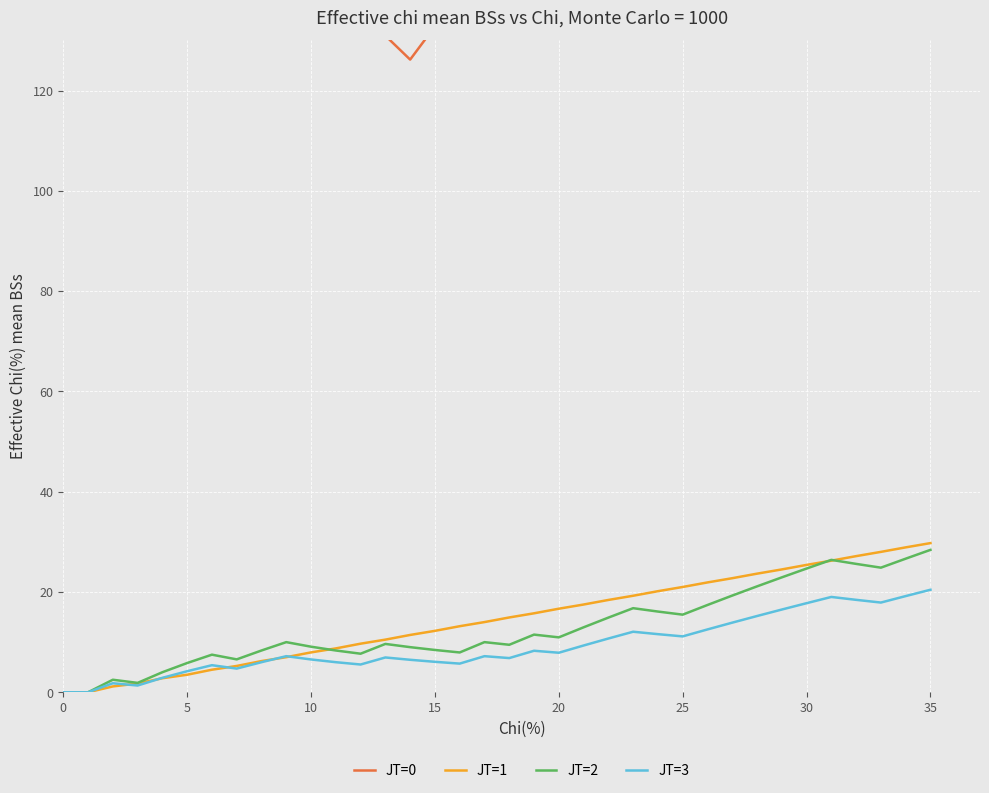

How many categories are shown in the chart?

36